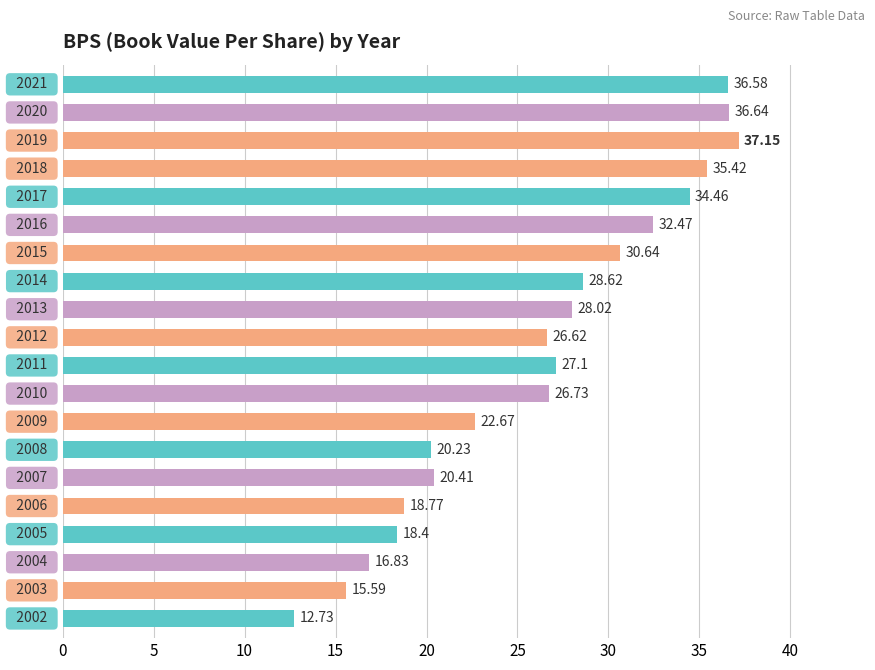

How many values are below 27?

10